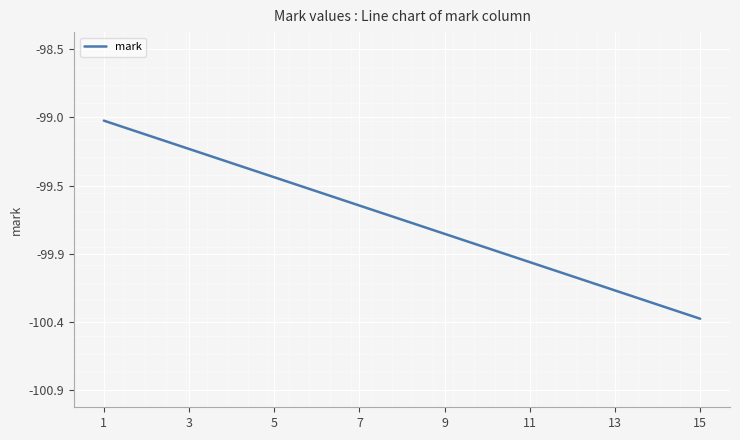

Does the chart display data point markers on the line(s)?

No